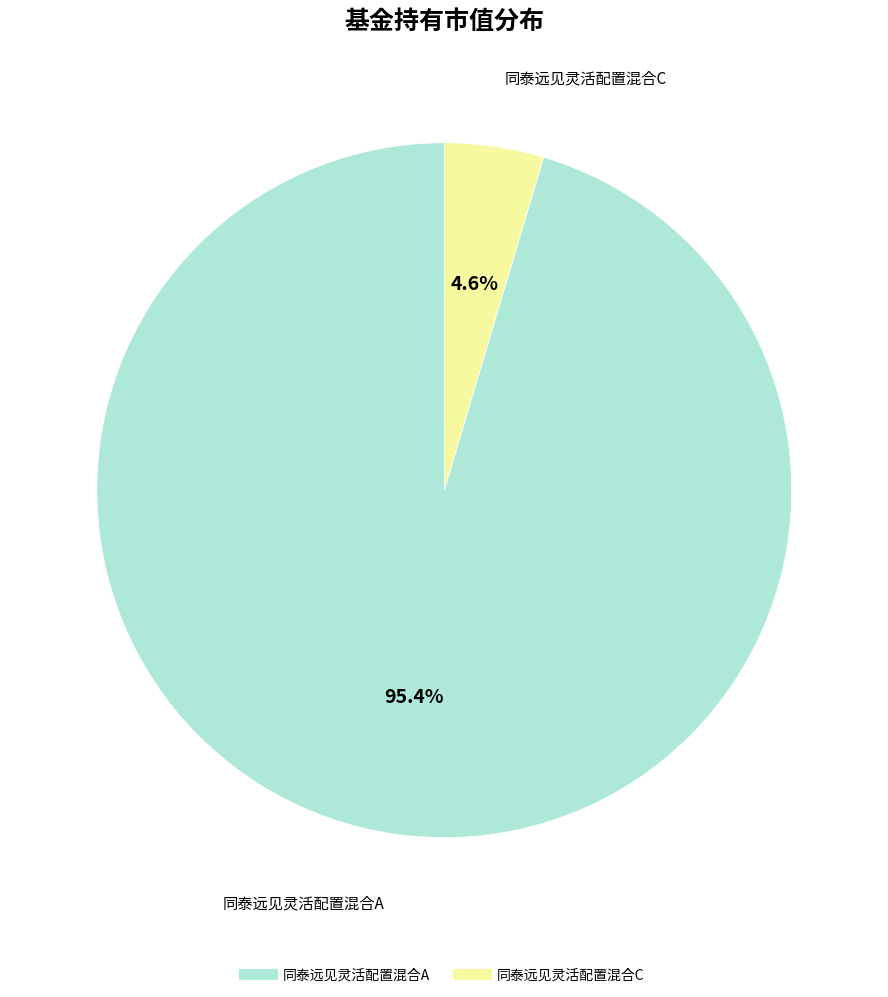

Which slice represents more than half of the pie?

同泰远见灵活配置混合A